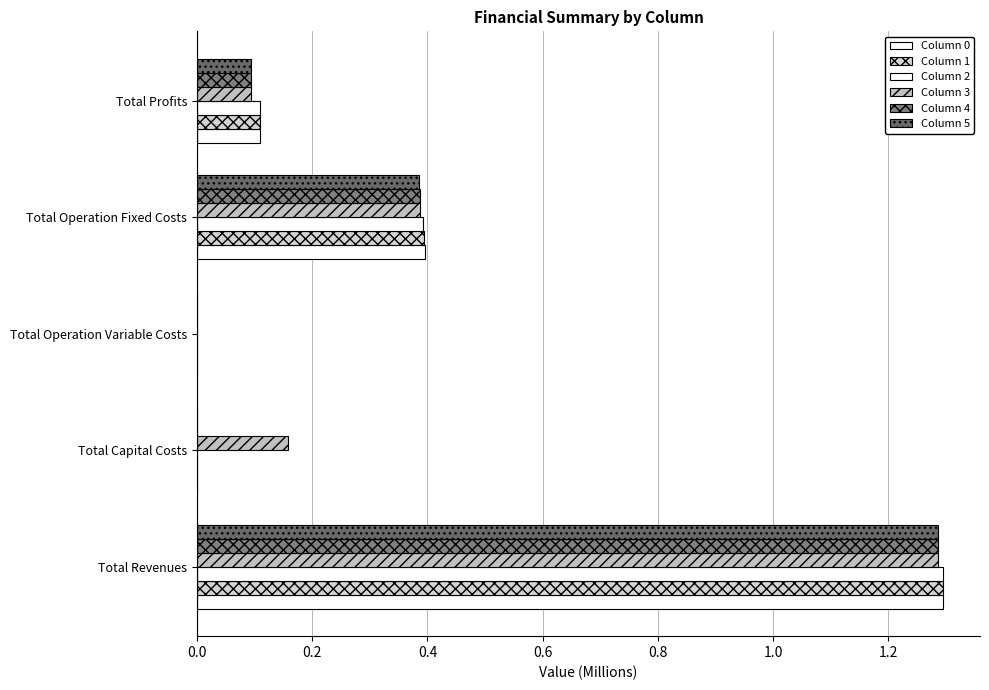

What is the difference between the maximum and minimum values in the Column 0 series?

1.3